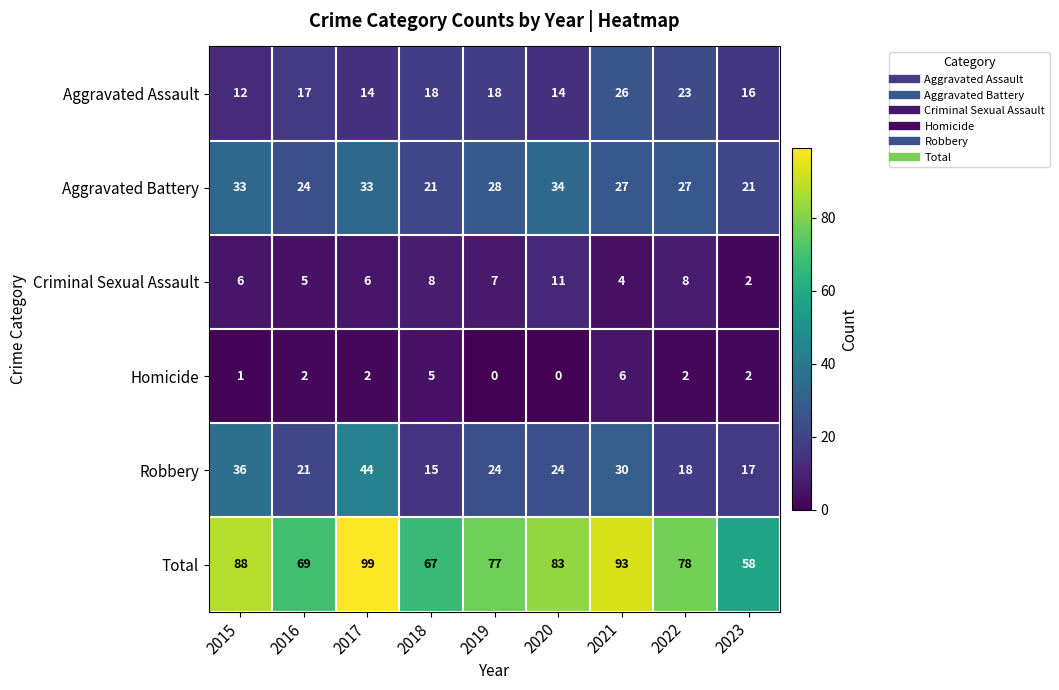

Which series has the largest range (max minus min)?

Total